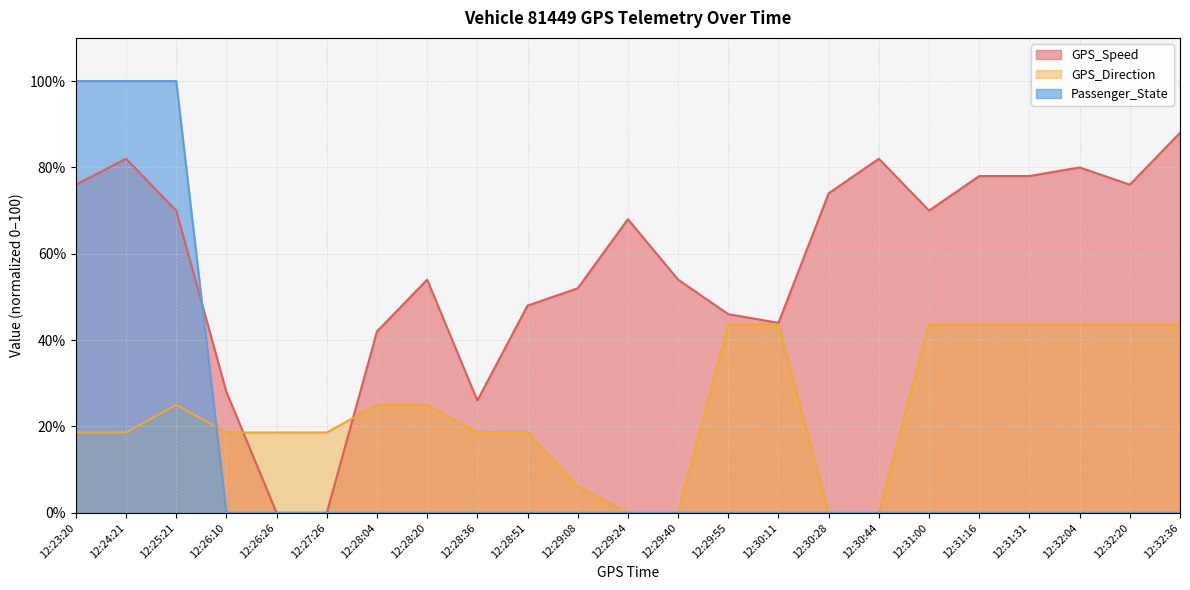

Read the GPS_Direction value at 12:25:21.

25.0